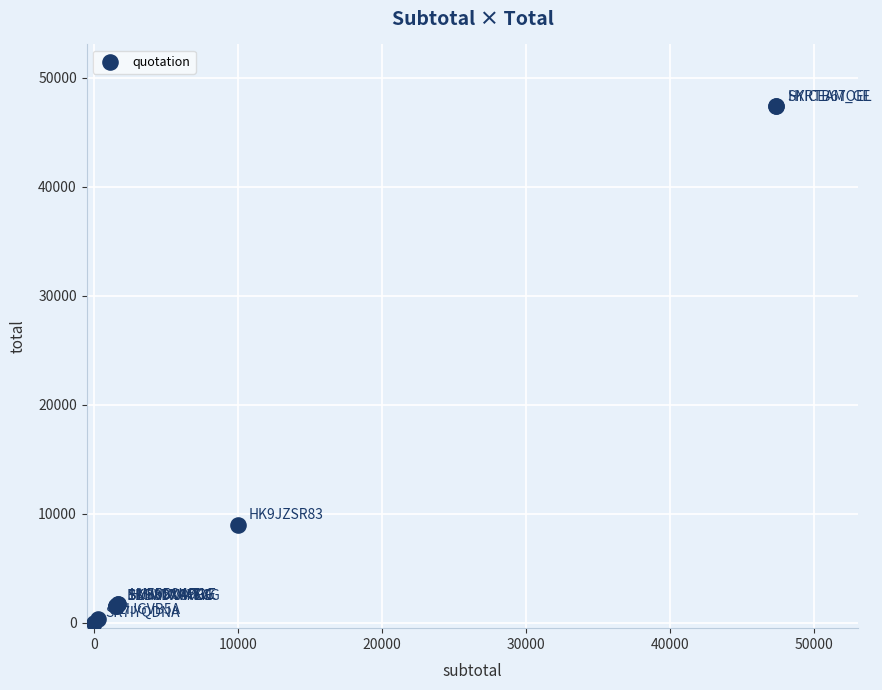

What Y value in the scatter plot is closest to 23685?

9000.0